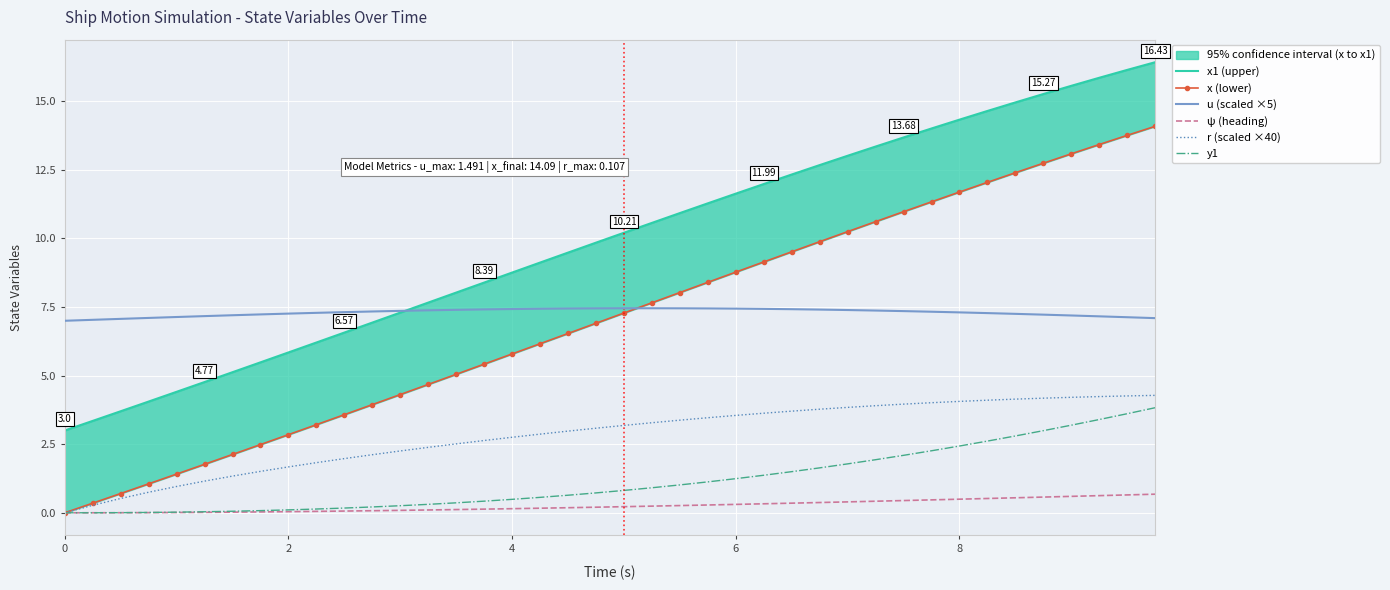

At how many categories does at least one series exceed 4?

40